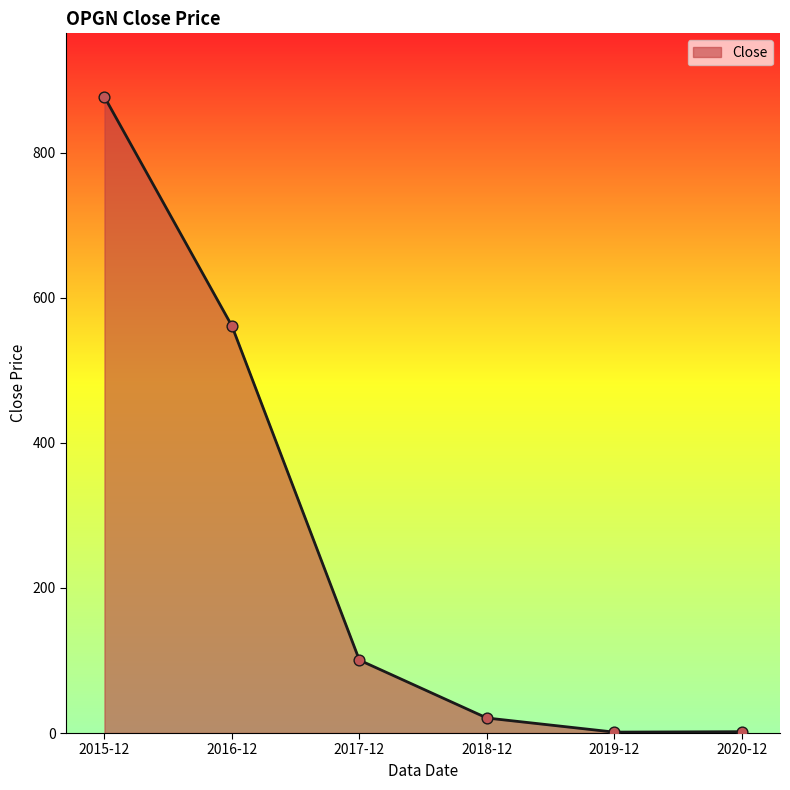

Between 2017-12 and 2016-12, which is larger?

2016-12